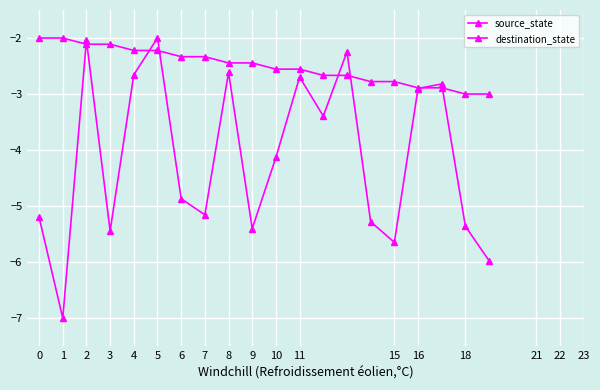

How many intersections are there between destination_state and source_state?

8